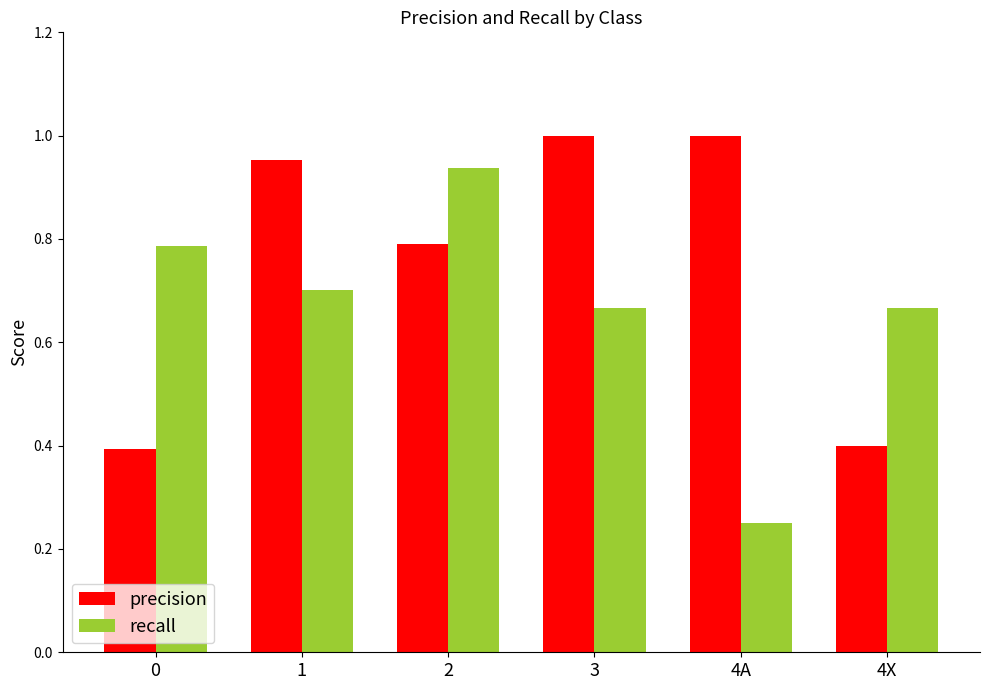

Between 4A and 4X, which series saw the biggest shift?

precision